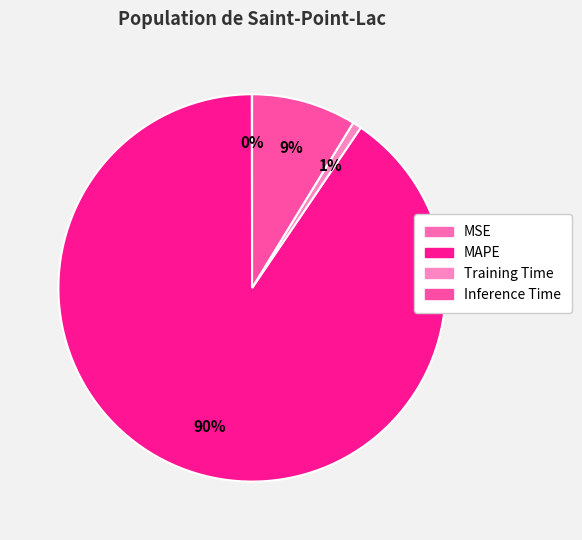

Which slice is the largest?

MAPE